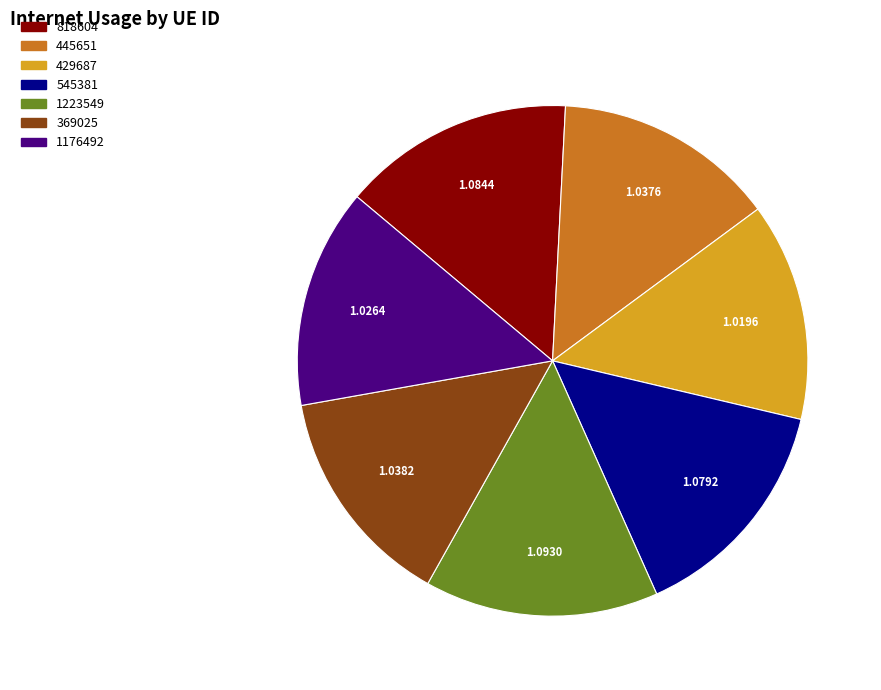

How many slices are in this pie chart?

7